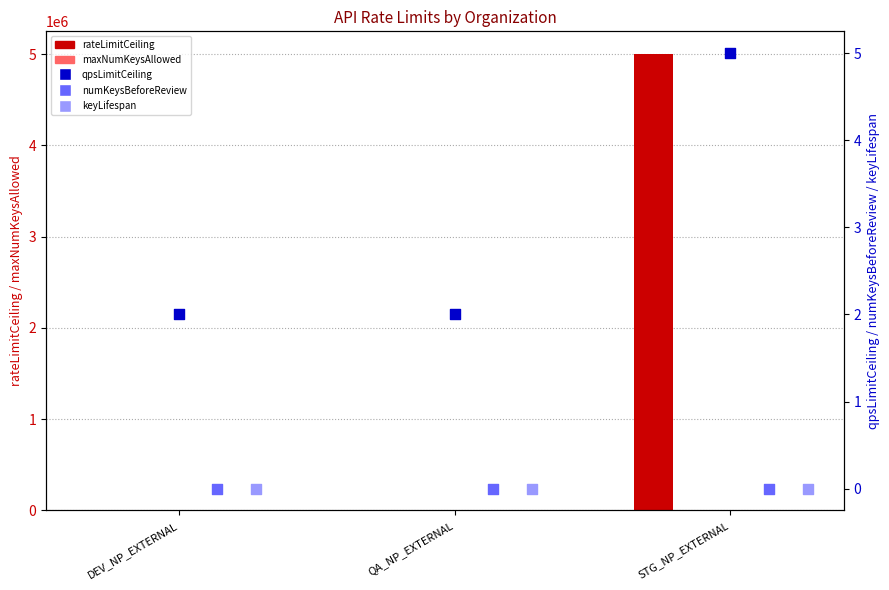

Which series has the widest spread of Y values?

rateLimitCeiling